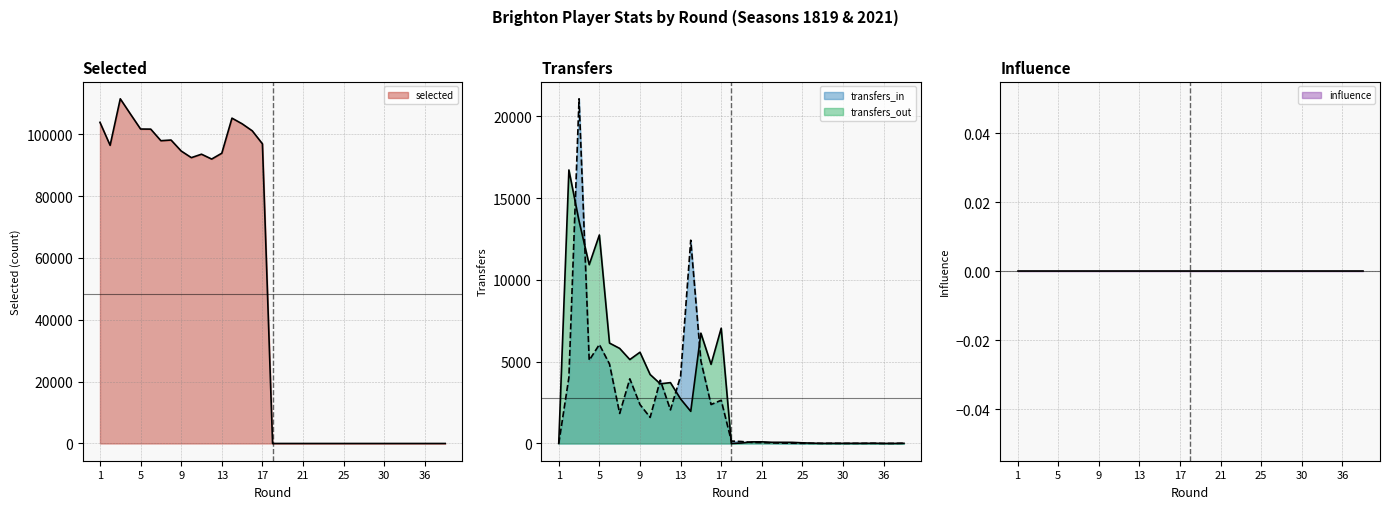

What is the spread (max minus min) of values at 31?

14